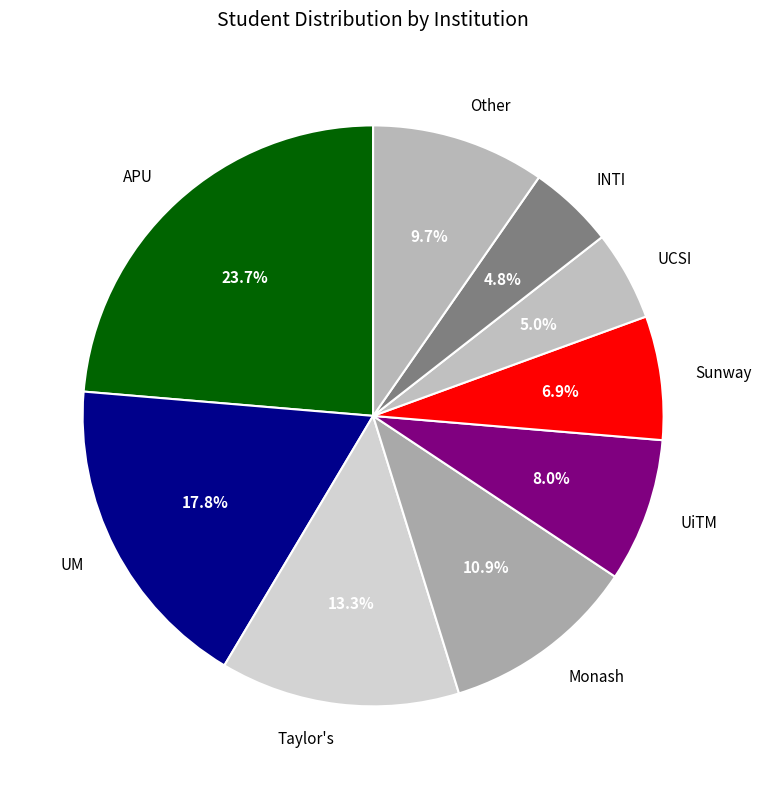

To the nearest percent, what is the average slice percentage?

11%